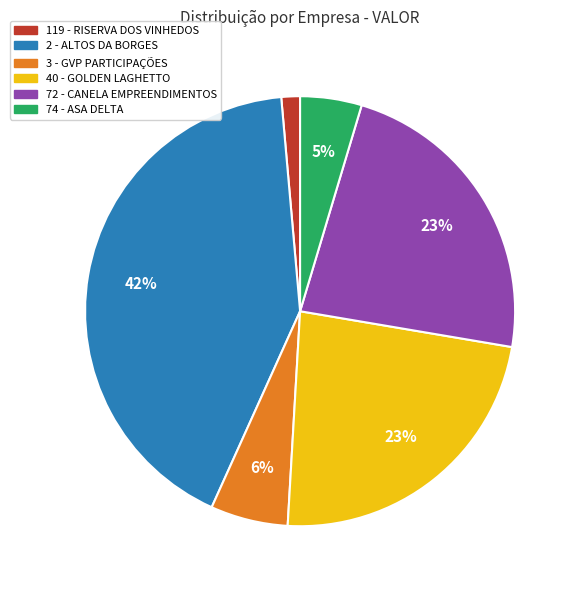

To the nearest percent, what percentage of the pie is 72 - CANELA EMPREENDIMENTOS?

23%